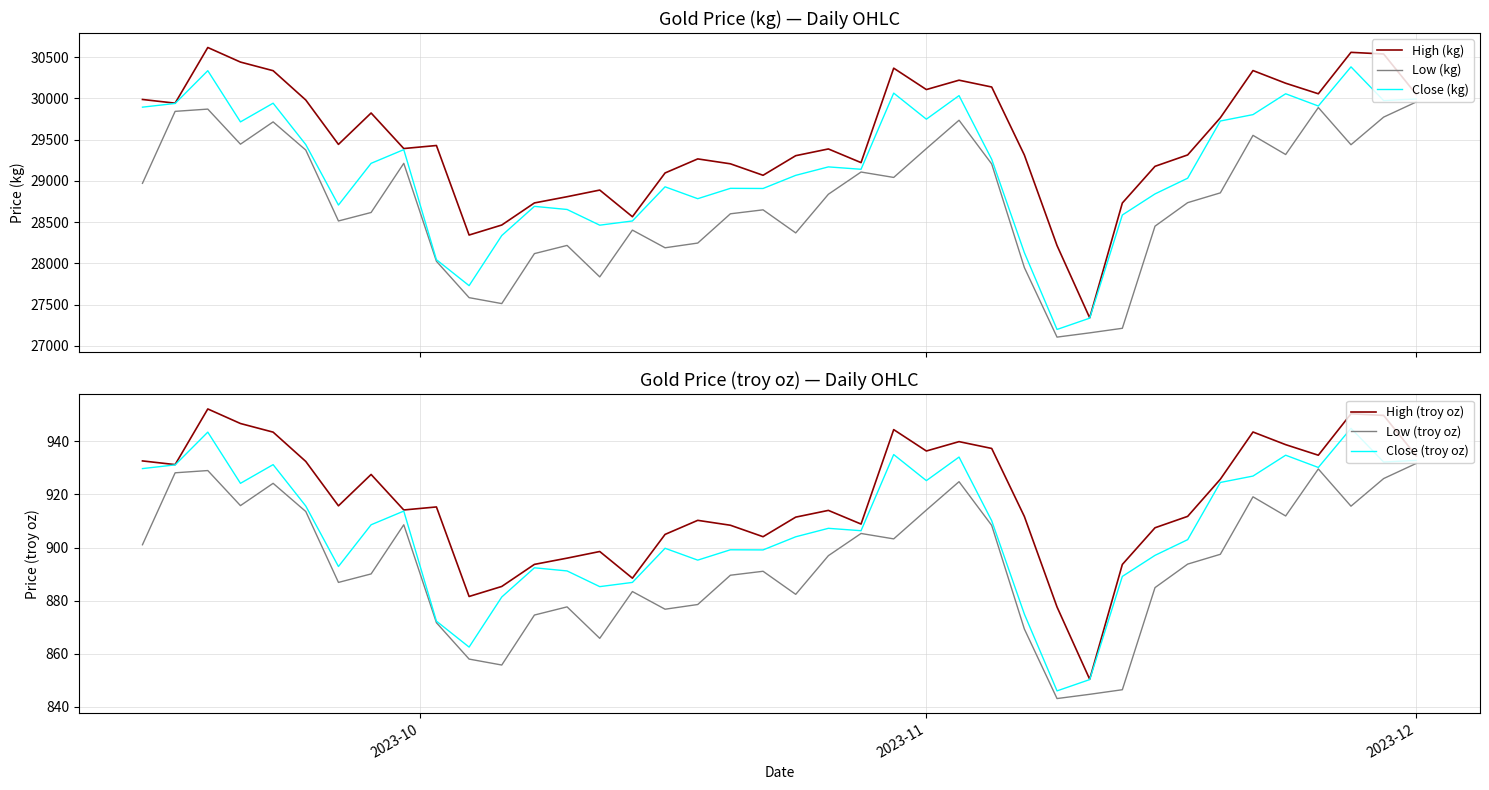

What is the smallest value displayed?

843.1